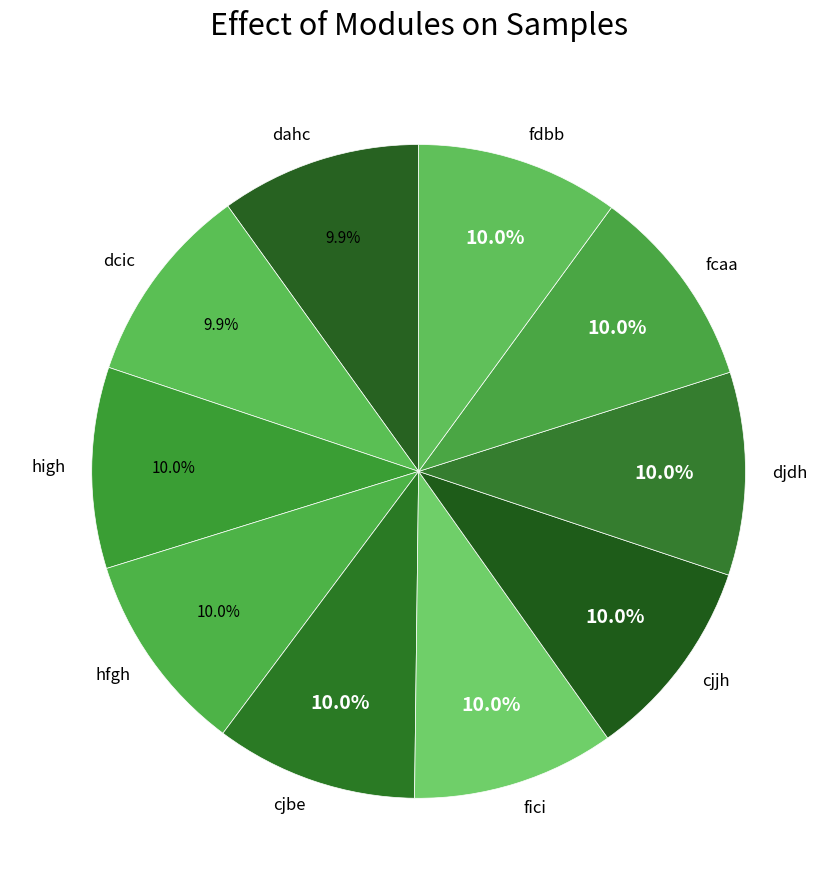

Is the sum of fdbb and hfgh greater than half?

No